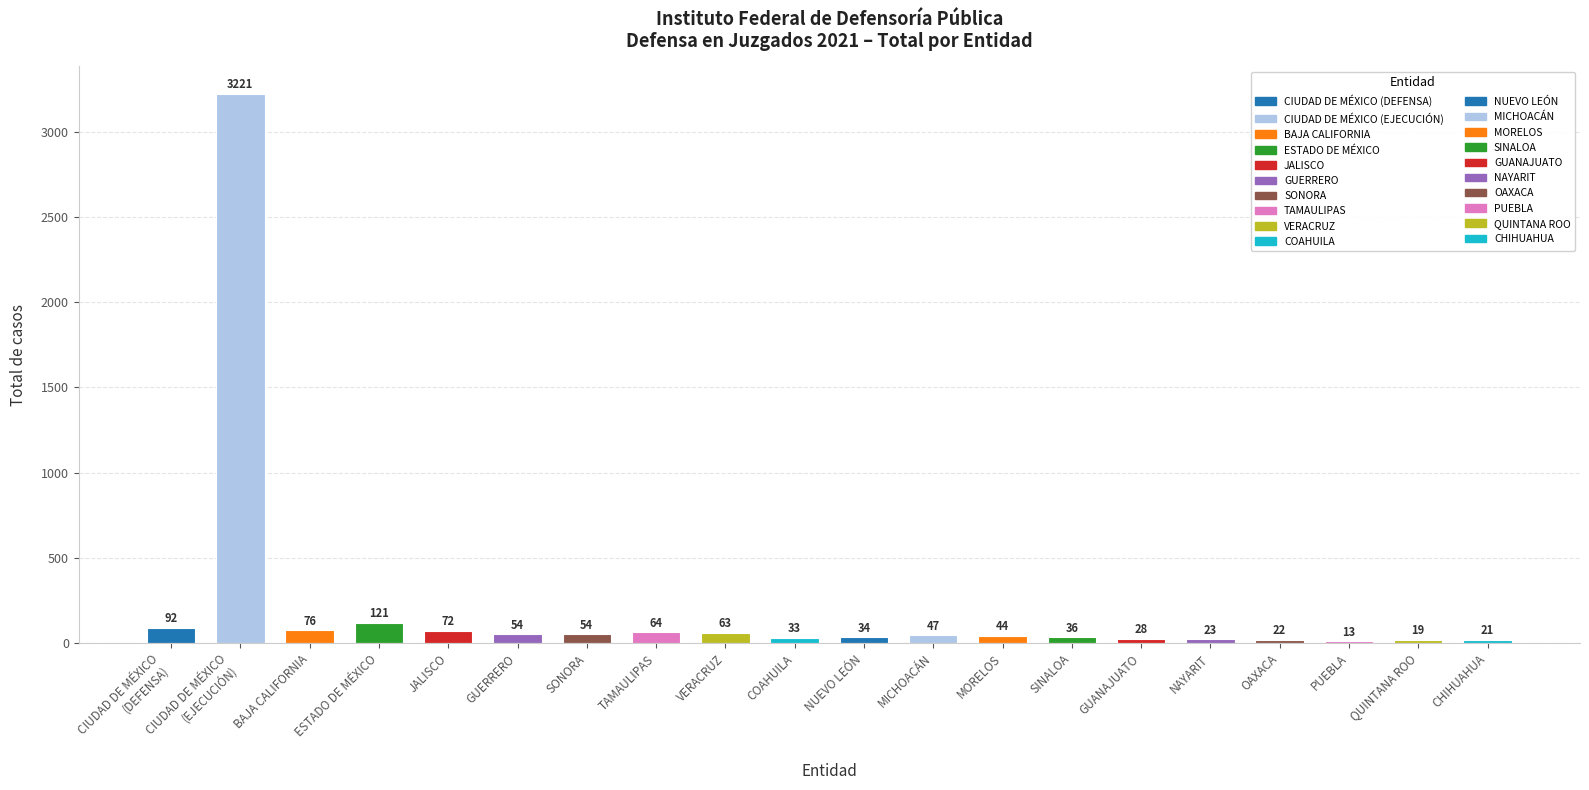

Reading right to left, extract all data points from this chart.

21	19	13	22	23	28	36	44	47	34	33	63	64	54	54	72	121	76	3221	92